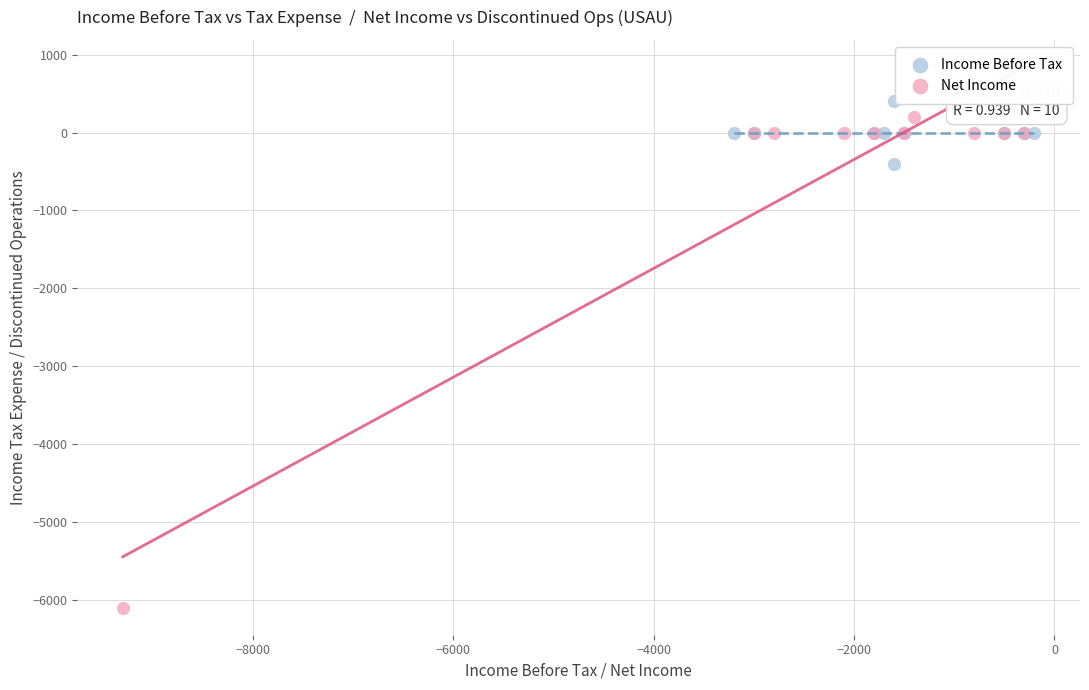

What are all the series names shown in the legend?

Income Before Tax, Net Income